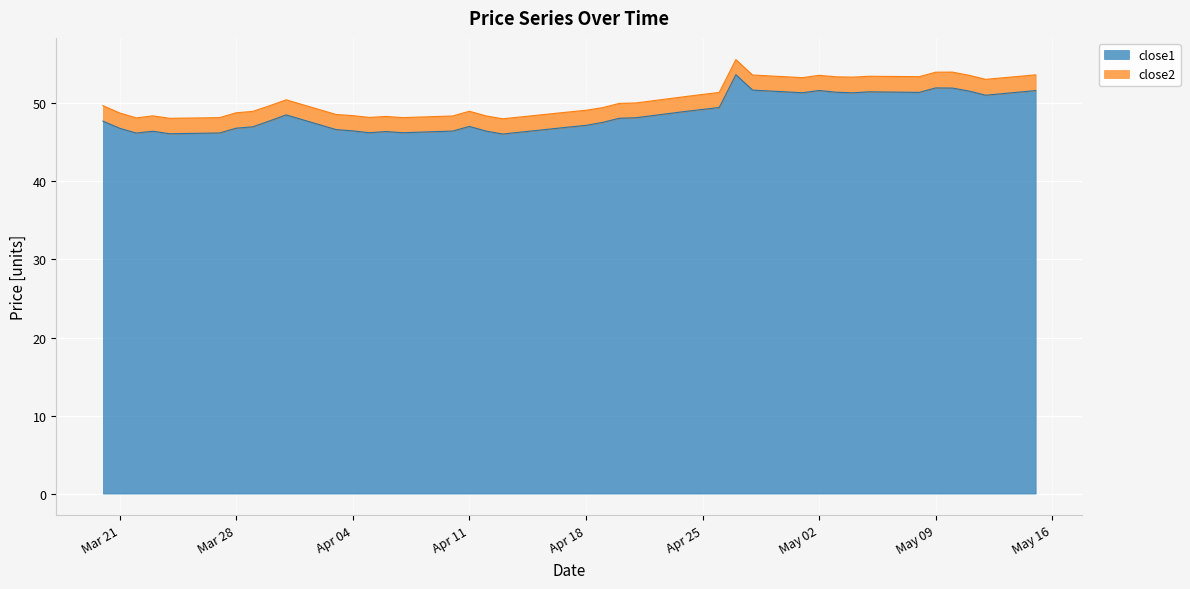

The value at 2017-04-13 is 46.1. True or false?

True